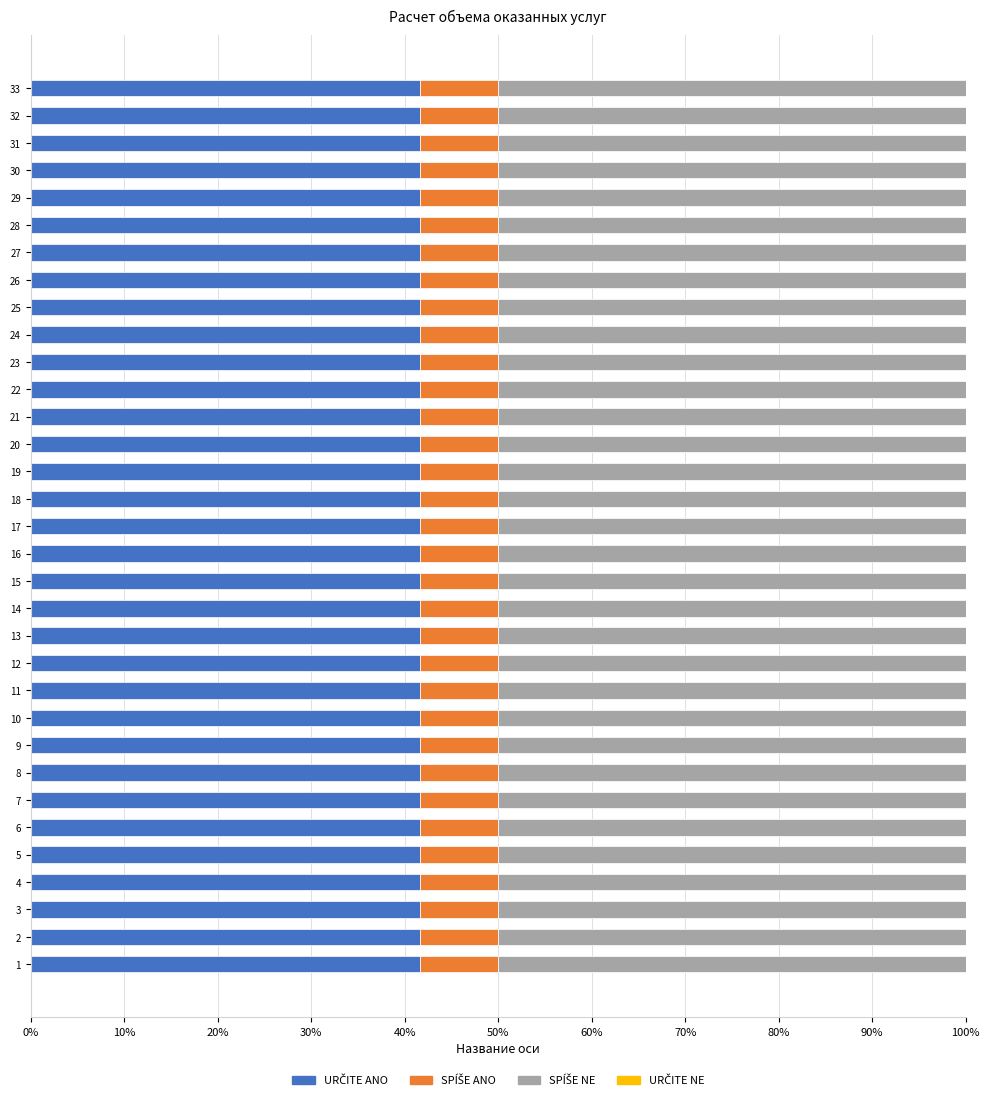

How many categories are shown in the chart?

33